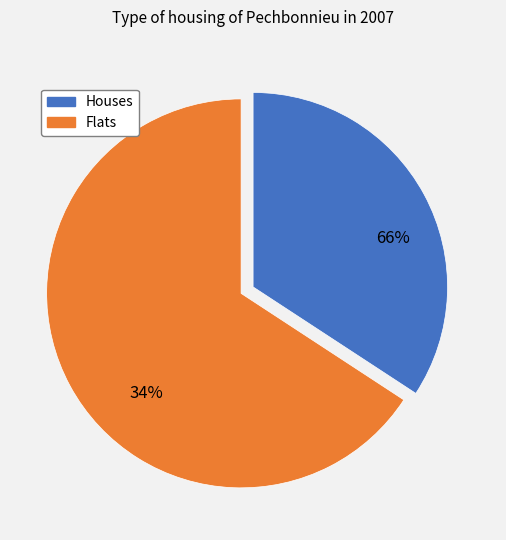

True or false: X1 accounts for 1% of the total.

False